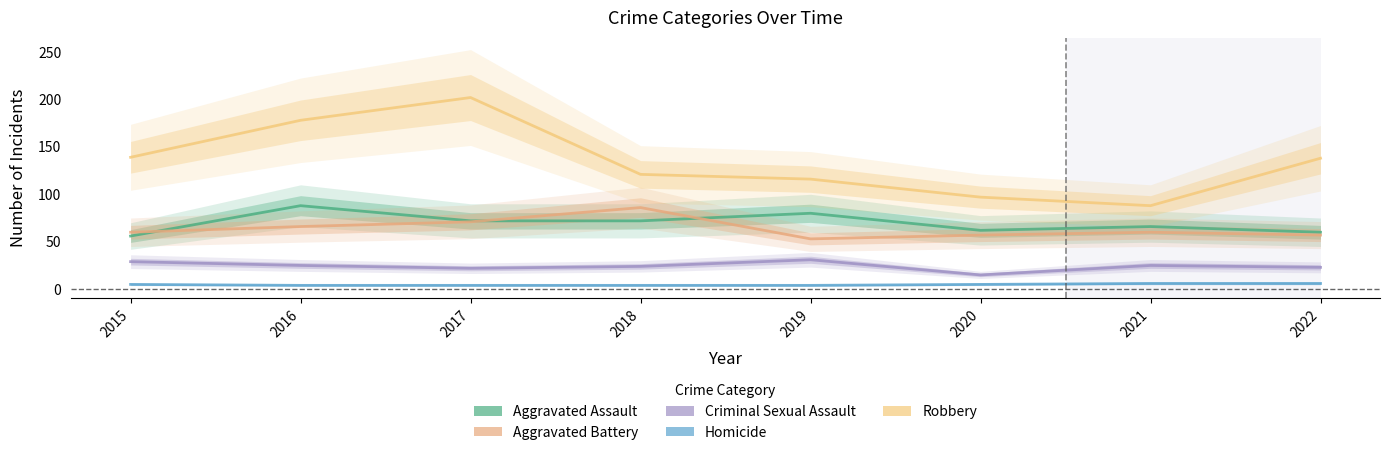

What is the sum of all Homicide values?

38